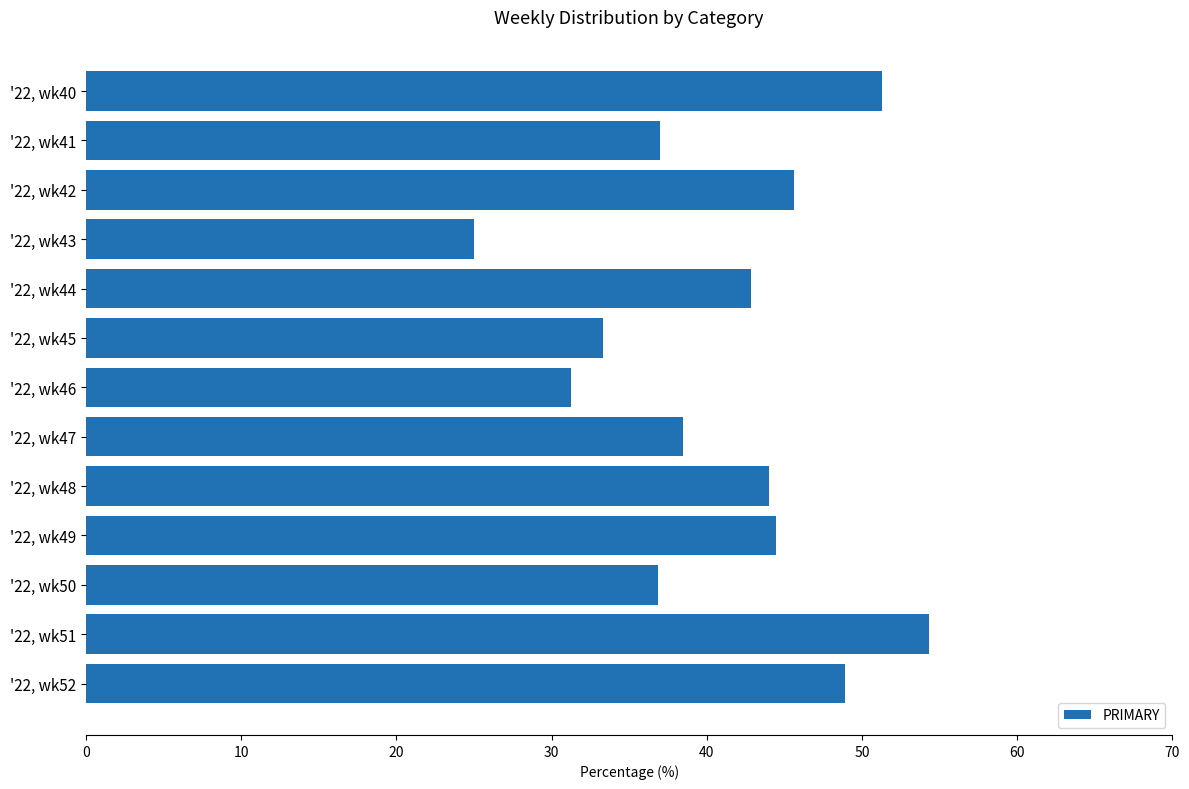

Where is the data nearest to the value 39?

'22, wk47